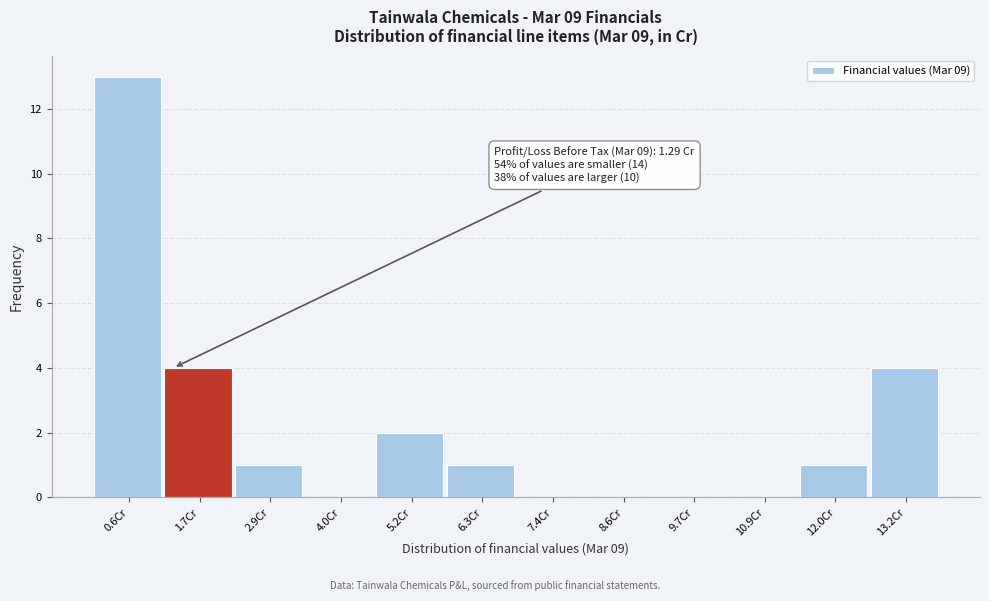

Which range on the x-axis has the tallest bar?

0.0 to 1.2